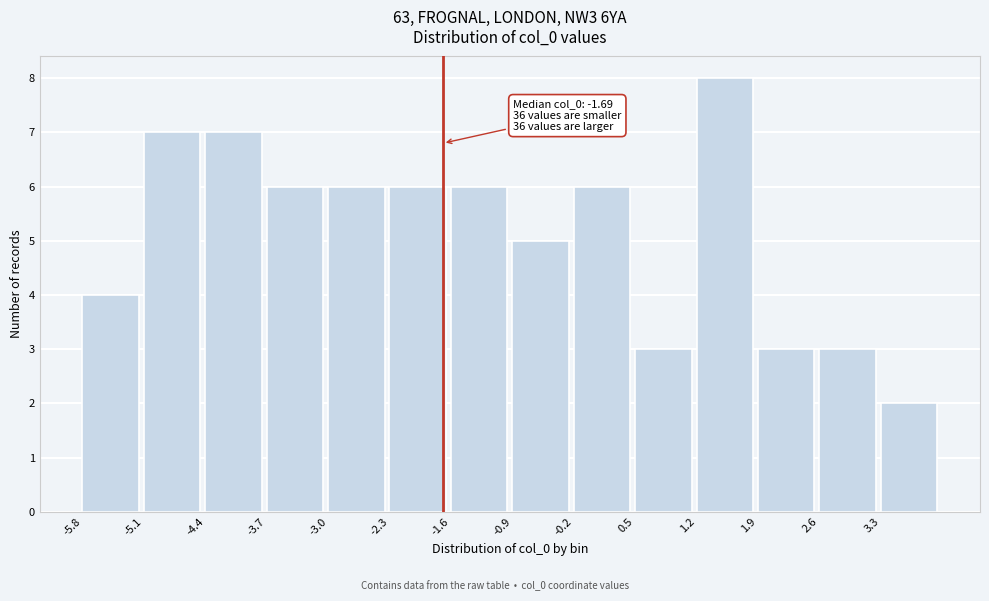

Which range on the x-axis has the tallest bar?

1.2 to 1.9